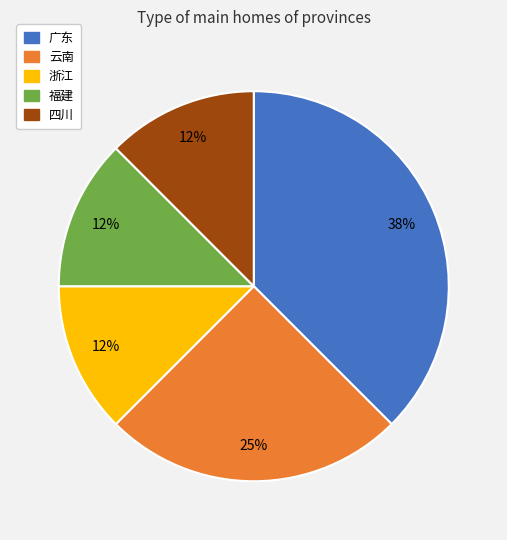

To the nearest percent, what is the average slice percentage?

20%